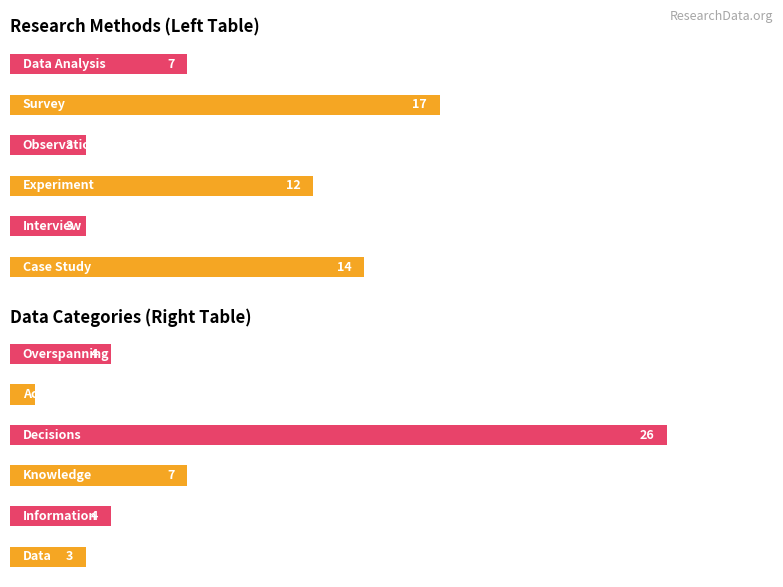

How many categories are shown in the chart?

6